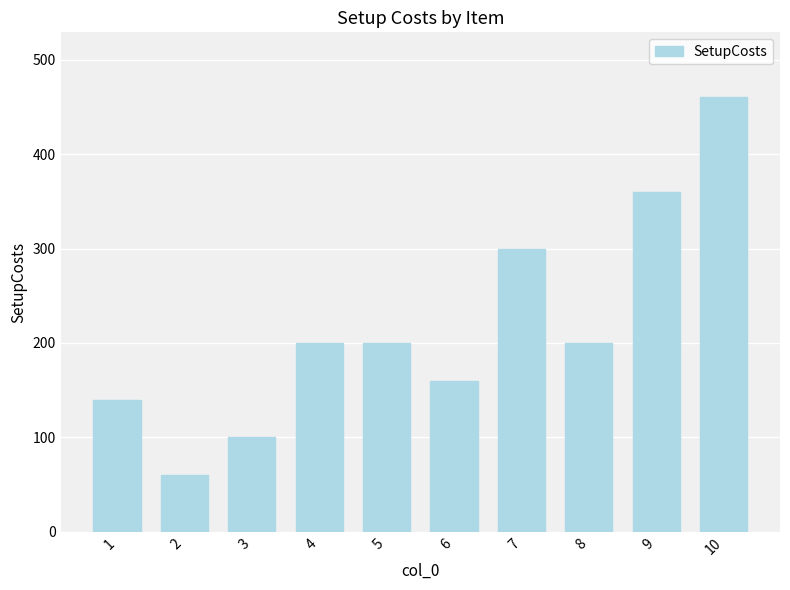

Reading left to right, list all the values displayed in this chart.

1=140	2=60	3=100	4=200	5=200	6=160	7=300	8=200	9=360	10=460